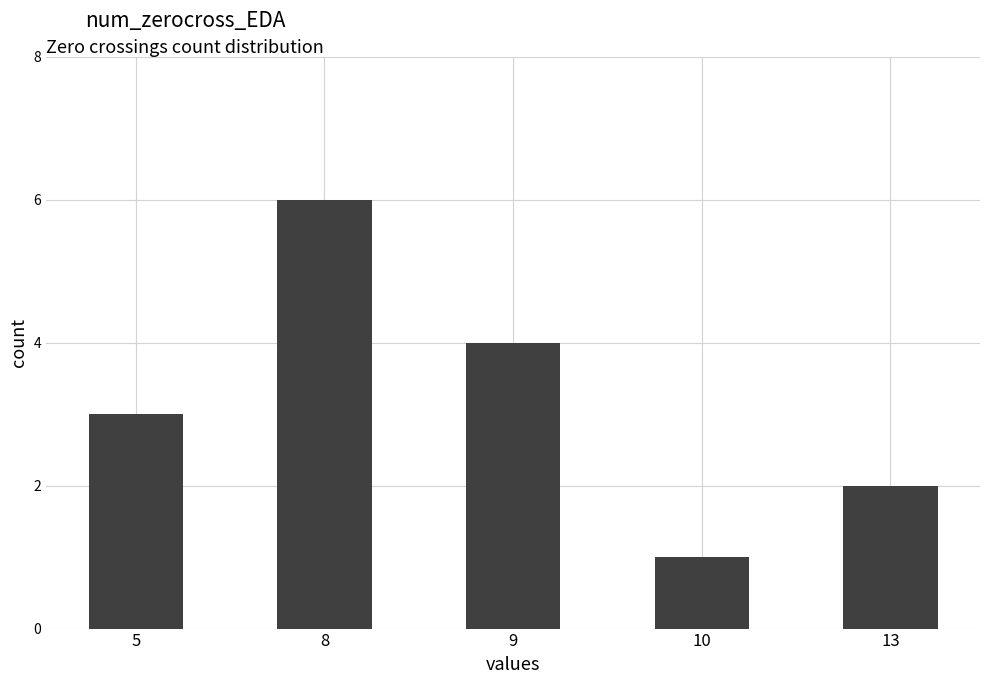

List the labels in order of value, smallest first.

10, 13, 5, 9, 8